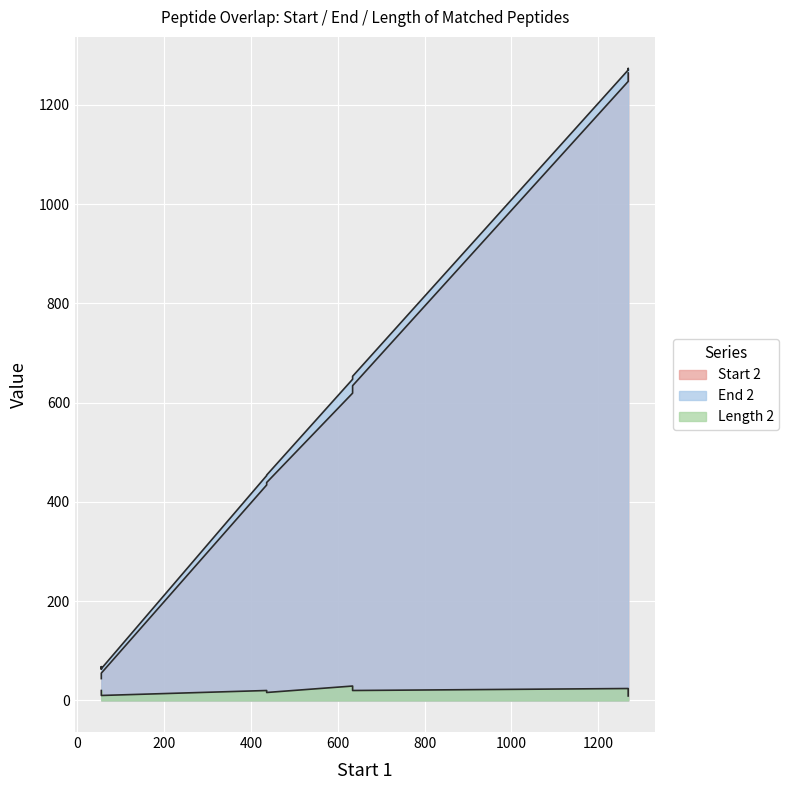

Count the number of data series in this chart.

3